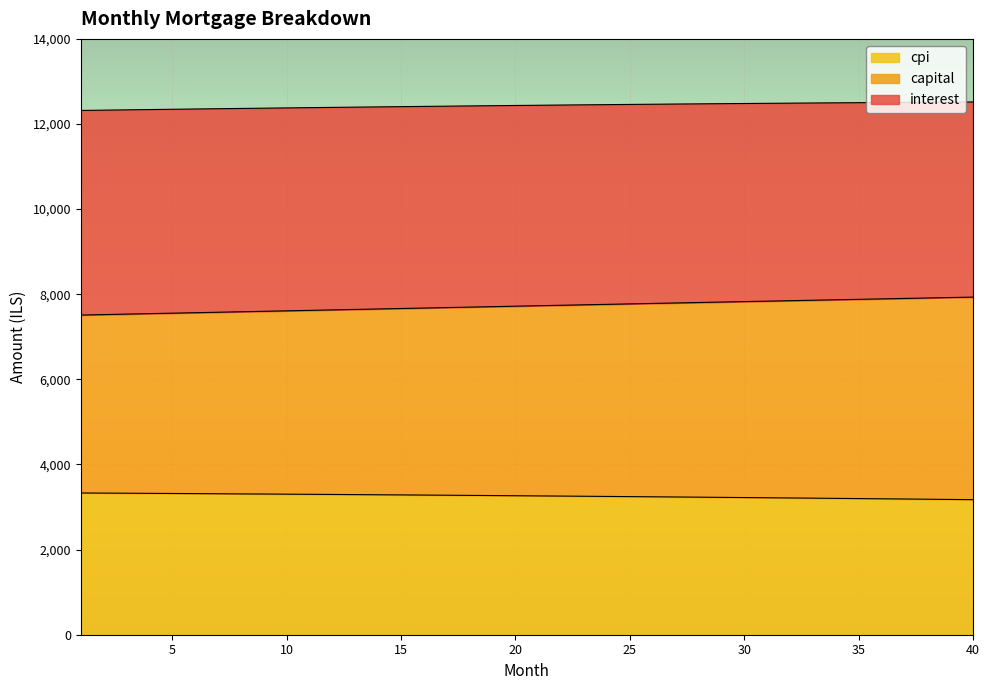

What is the total value across all series at 30?

12481.9